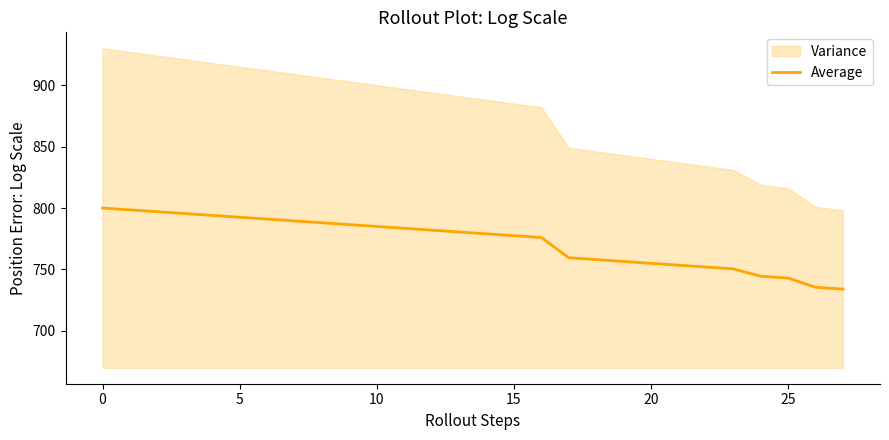

What is the minimum value for Average?

734.0